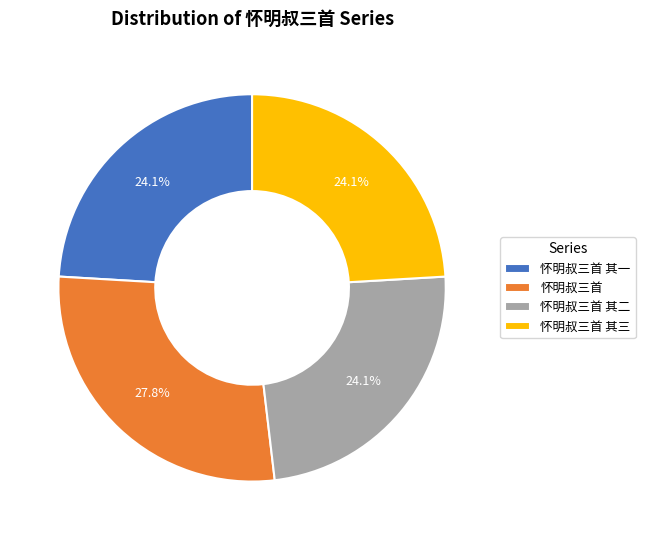

How much of the chart is everything except 怀明叔三首 其二?

75.9%